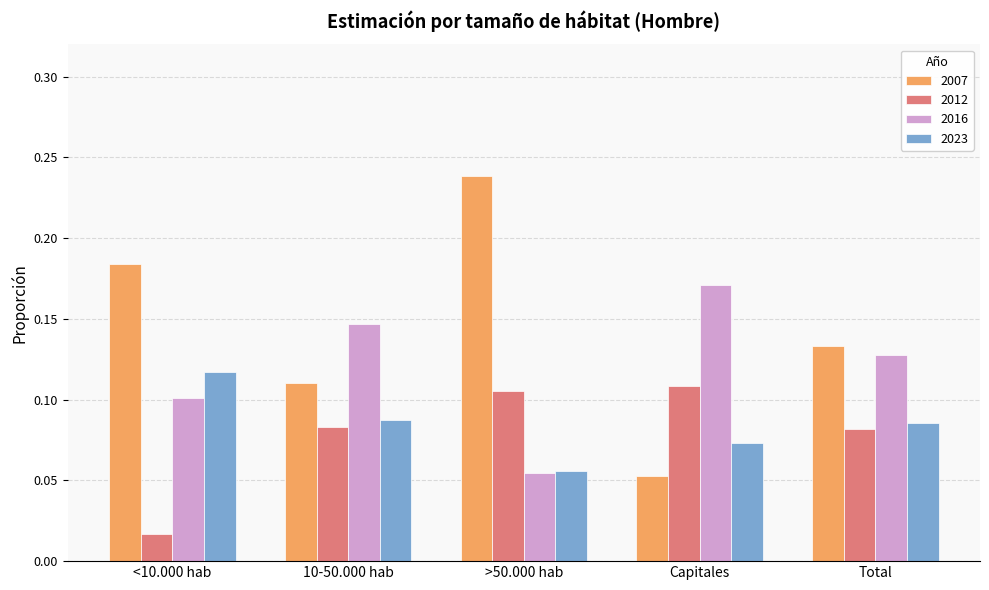

At Capitales, list the series in order from largest to smallest.

2016, 2012, 2023, 2007